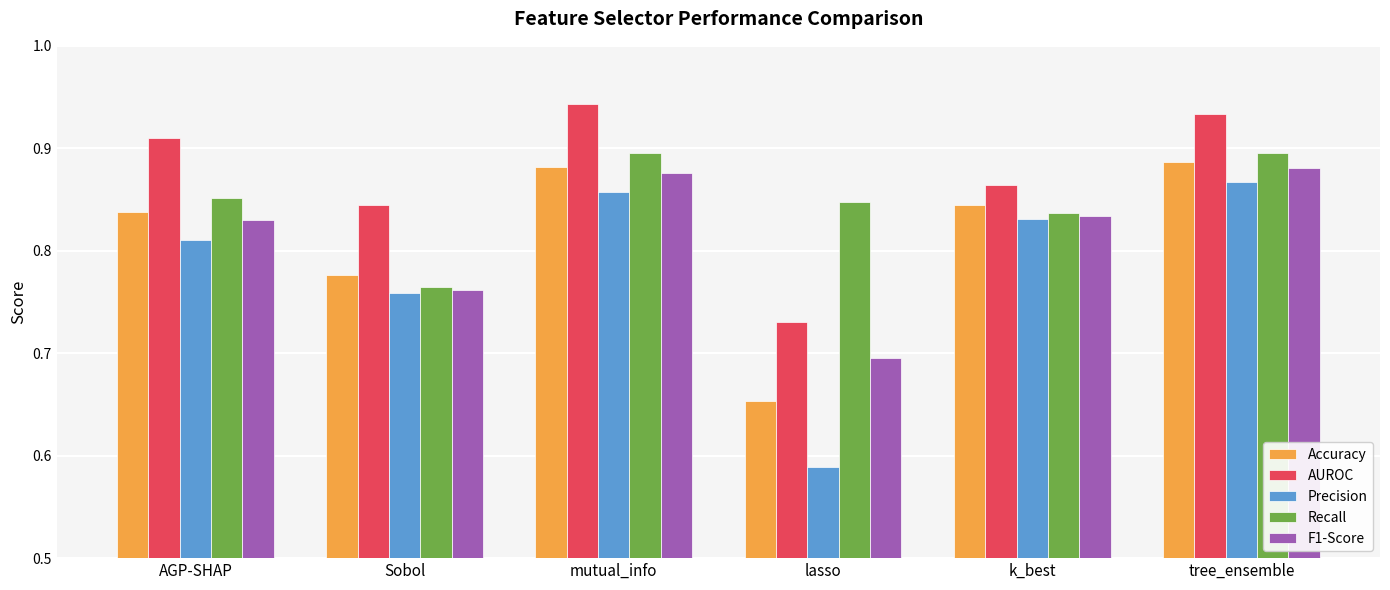

Rank the series at lasso from lowest to highest value.

Precision, Accuracy, F1-Score, AUROC, Recall